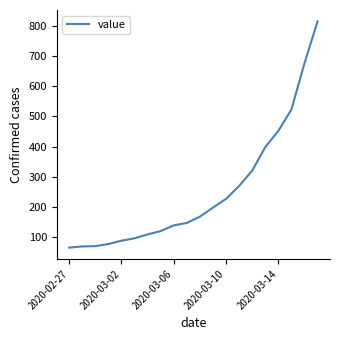

How many lines are shown in the chart?

1